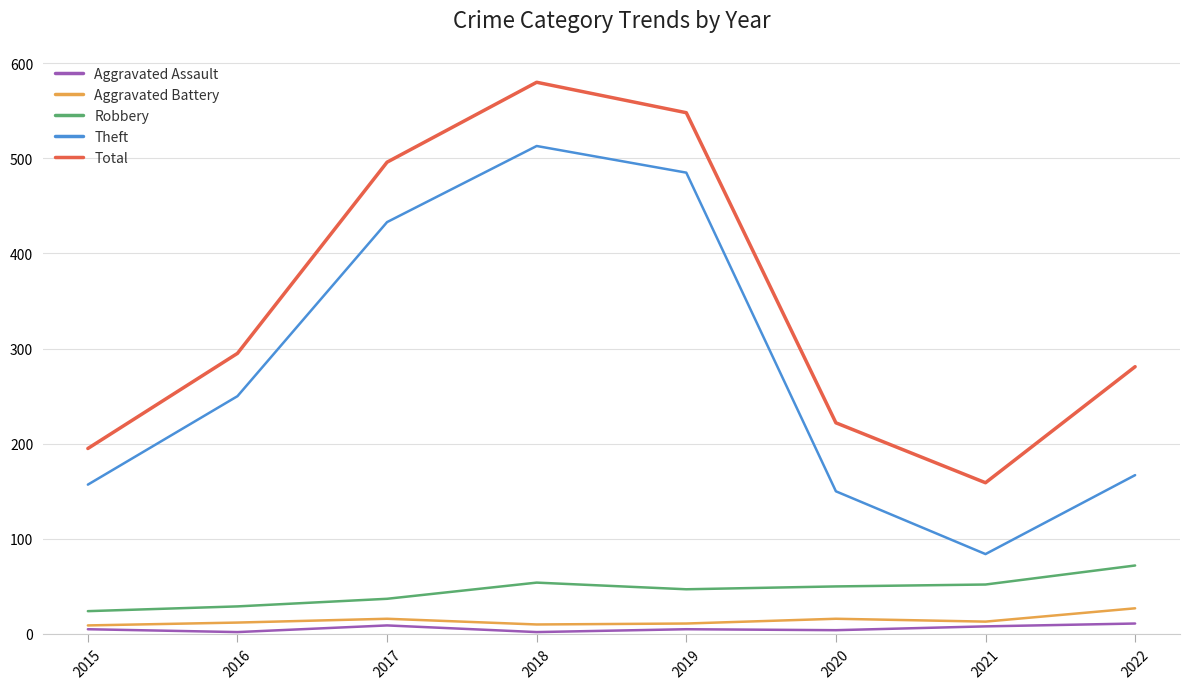

Is the value of Theft at 2017 greater than the value of Robbery at 2016?

Yes